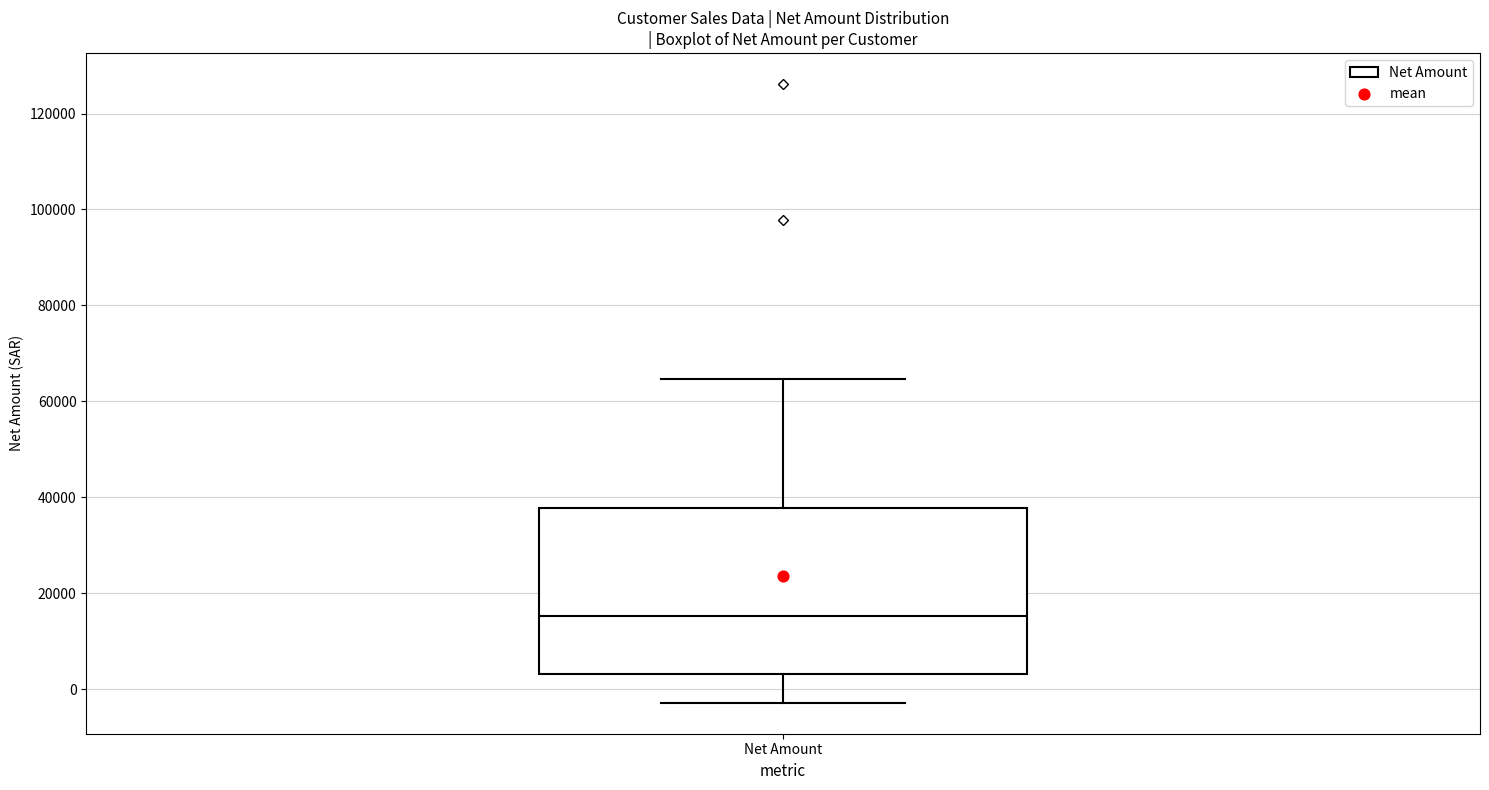

Transcribe this box plot: give where the median line is, the range the box spans, and where the two whiskers end, as read against the y-axis. The values are not printed on the chart, so give them approximately, as read against the axis.

median 16000, box 4000 to 38000, whiskers -2000 to 64000